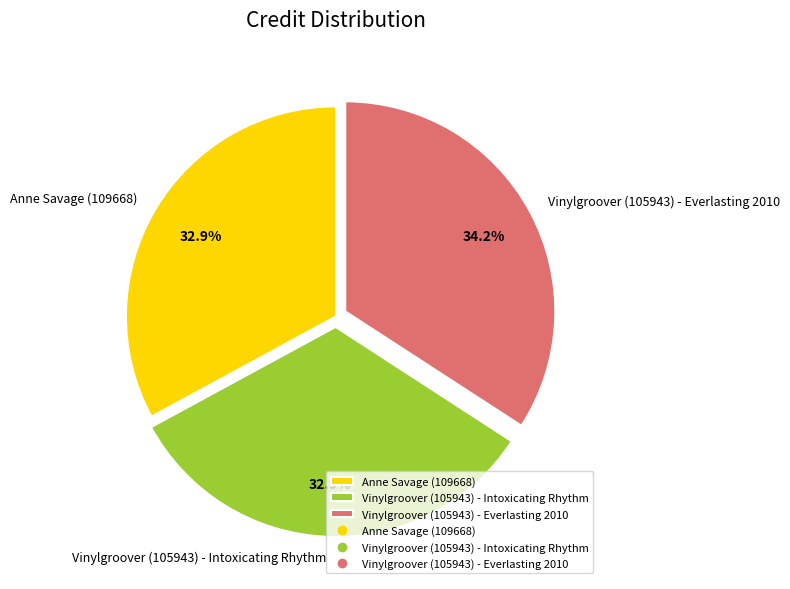

To the nearest percent, what is the combined percentage of Vinylgroover (105943) - Everlasting 2010 and Anne Savage (109668)?

67%